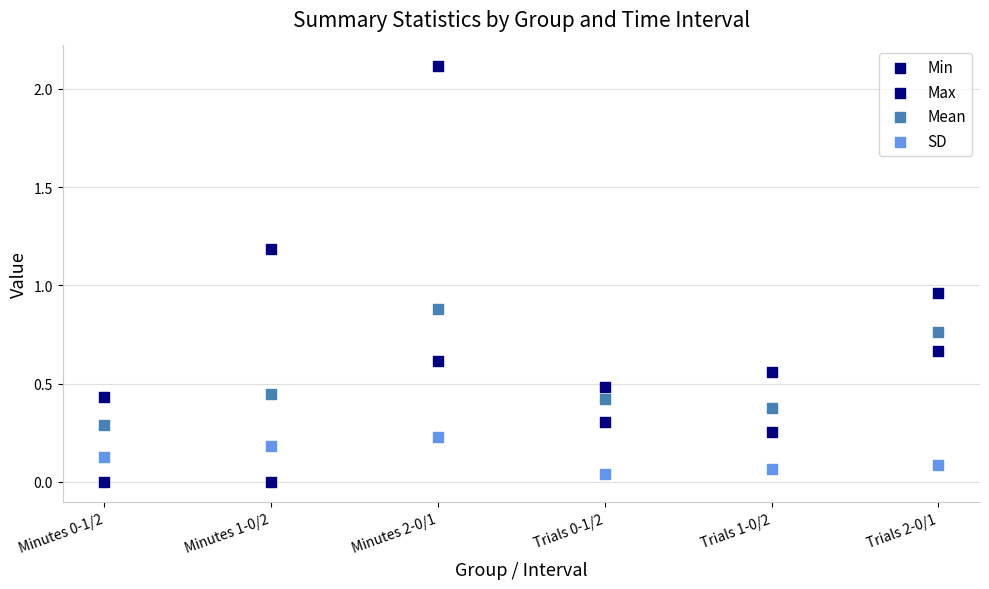

Count the number of points in this scatter plot.

24